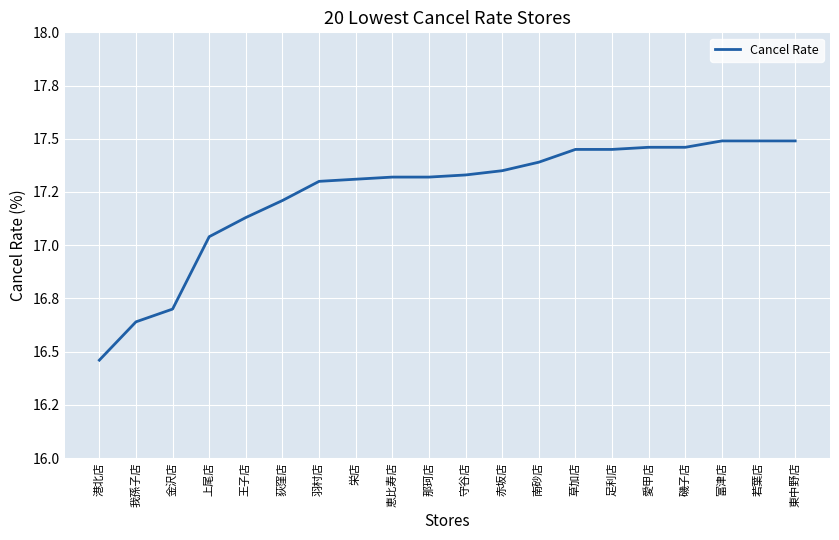

Does the chart have visible grid lines?

Yes